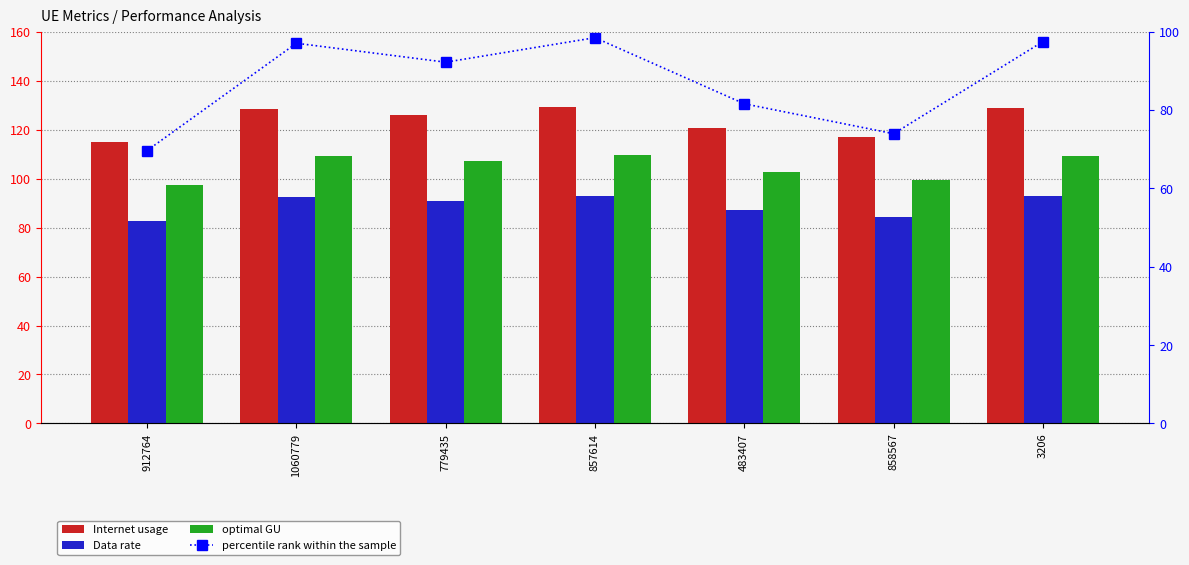

At which category does the chart reach its minimum across all series?

912764